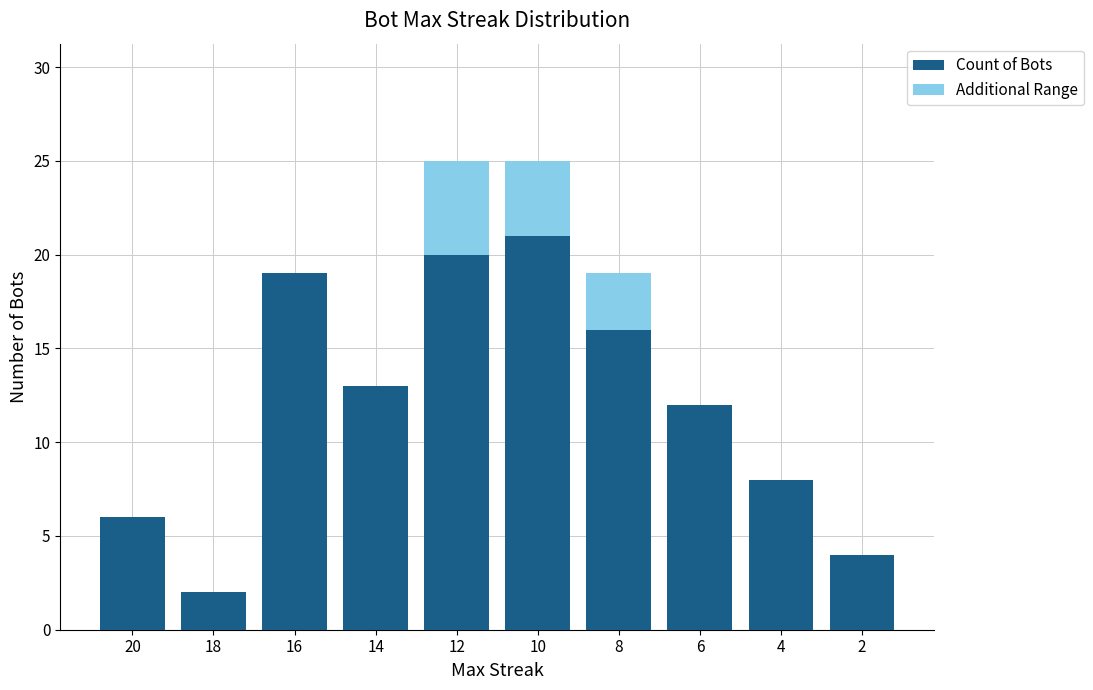

Is it true that Count of Bots equals 1 at 18?

False